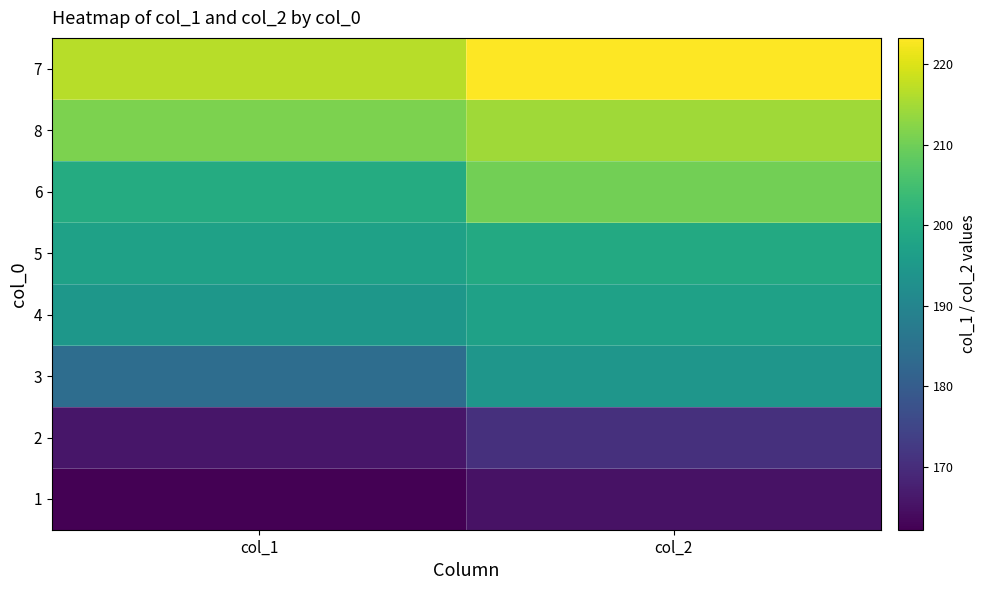

What is the total value across all series at col_2?

1574.5